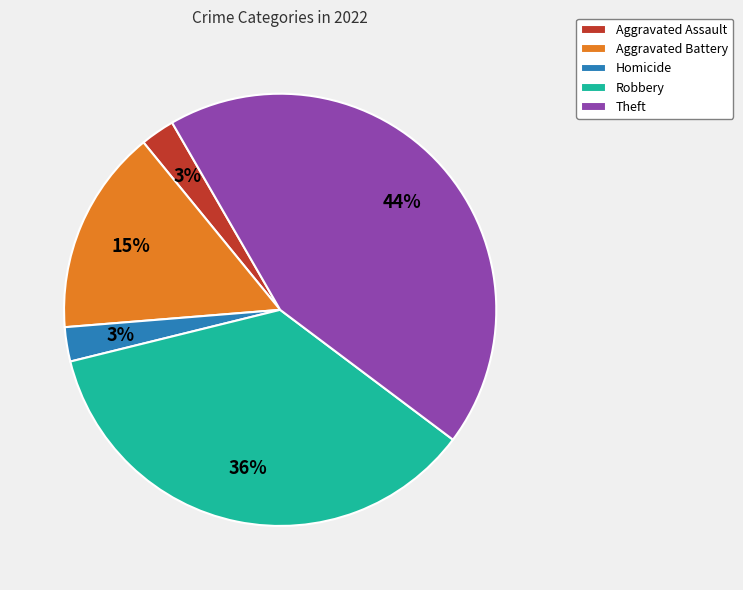

Is Aggravated Assault the majority of the pie?

No